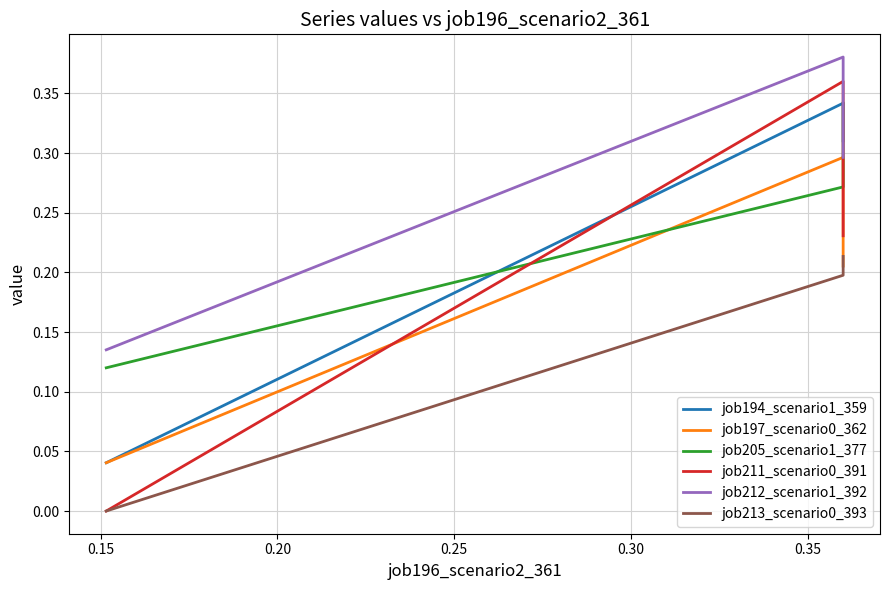

True or false: job212_scenario1_392 has a value of 0.1 at 0.10.

False